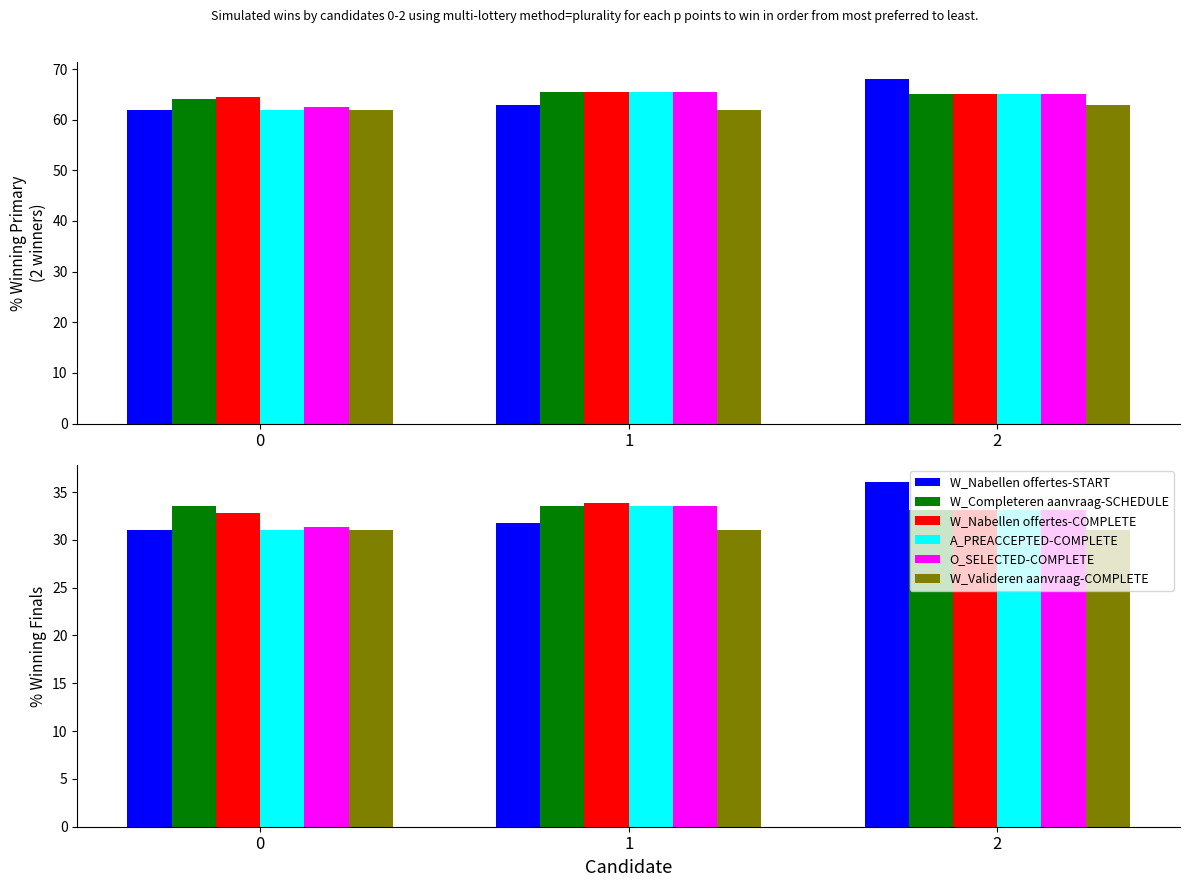

At how many categories does at least one series exceed 31?

3